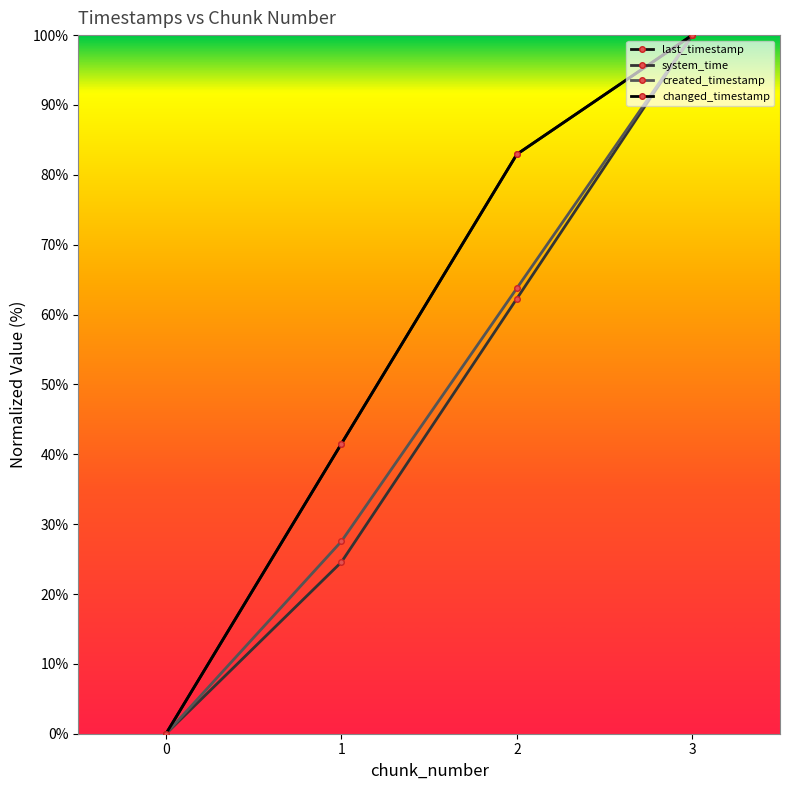

What is the difference between the maximum and minimum values in the changed_timestamp series?

100.0